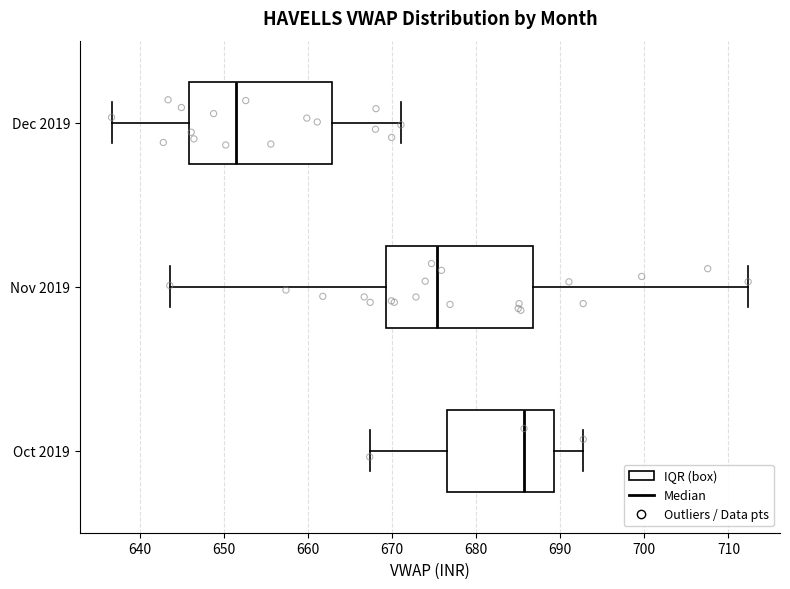

Reading bottom to top, read every box against the x-axis: the position of its median line, the range the box covers, and the ends of its whiskers. The values are not printed on the chart, so give them approximately, as read against the axis.

Oct 2019: median 686, box 677 to 689, whiskers 667 to 693
Nov 2019: median 675, box 669 to 687, whiskers 644 to 712
Dec 2019: median 651, box 646 to 663, whiskers 637 to 671